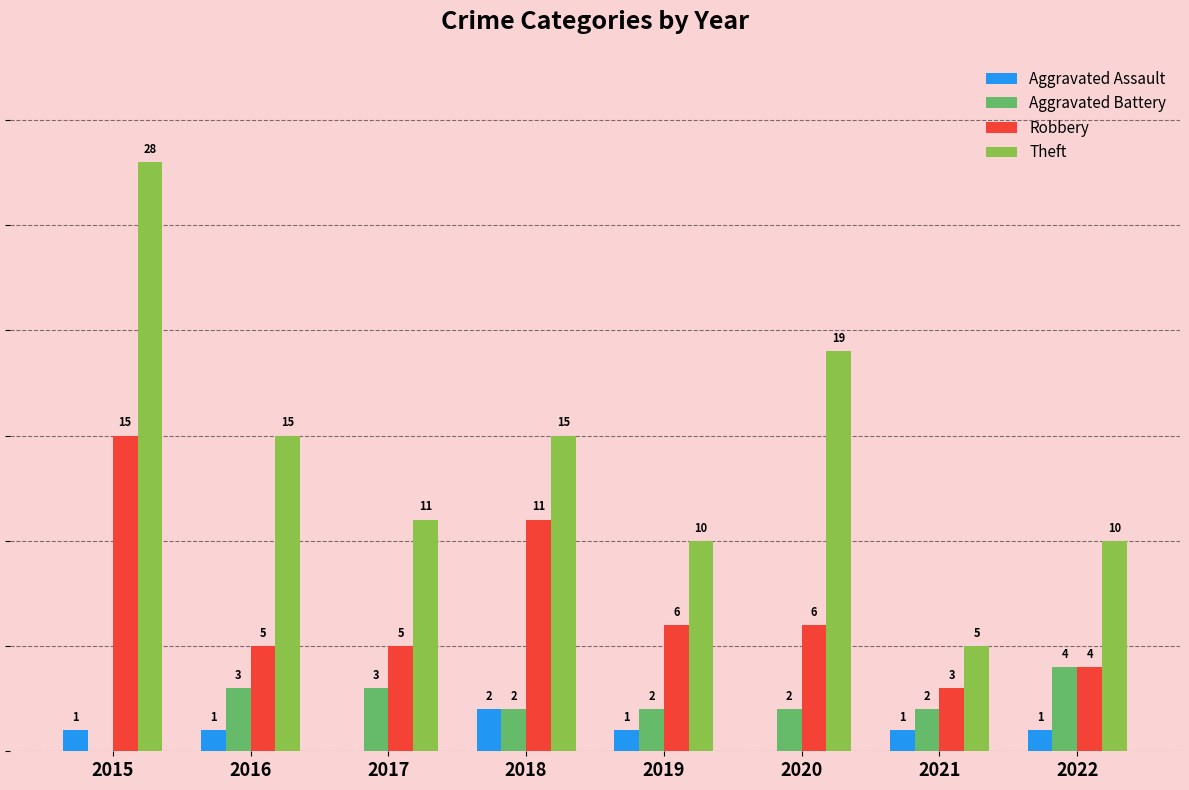

Is the value of Theft at 2022 greater than the value of Aggravated Assault at 2021?

Yes